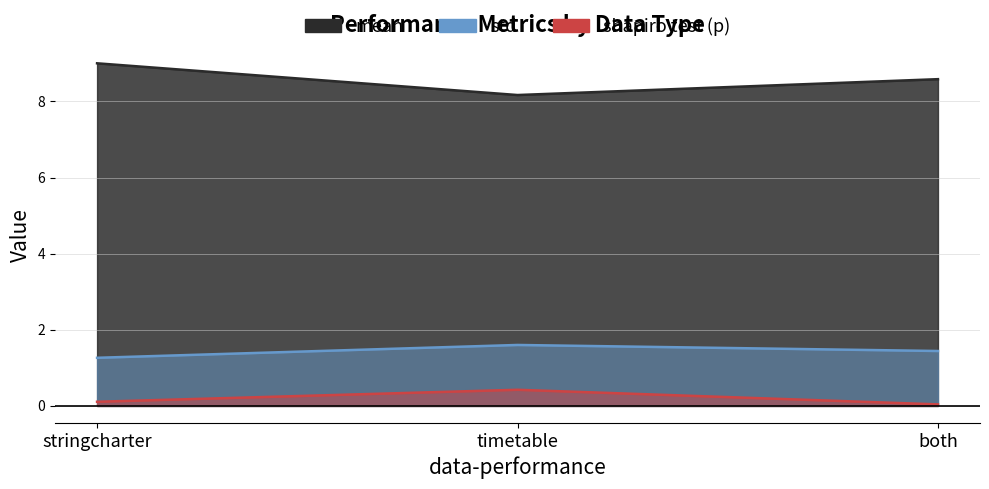

Which has a higher value, both or stringcharter?

stringcharter